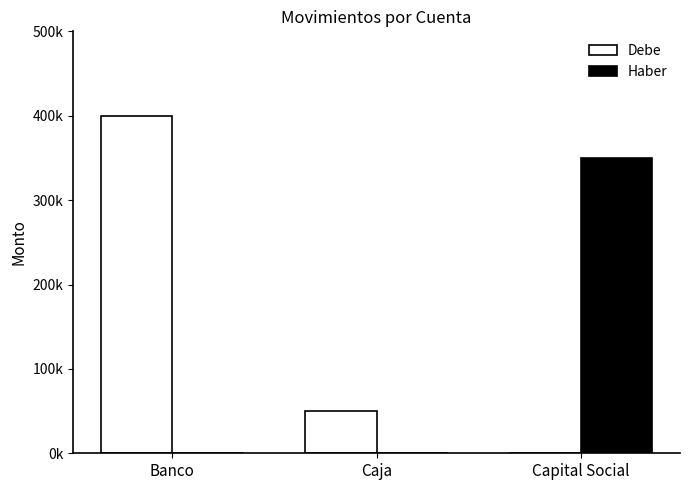

What is the label of the 1st bar from the left?

Banco